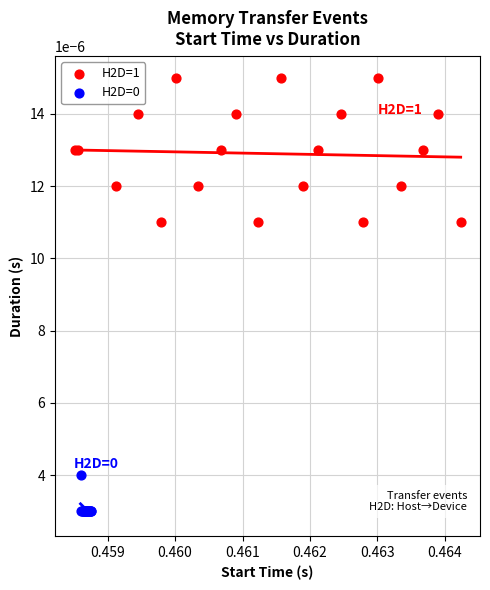

Which series reaches the maximum Y coordinate?

H2D=1